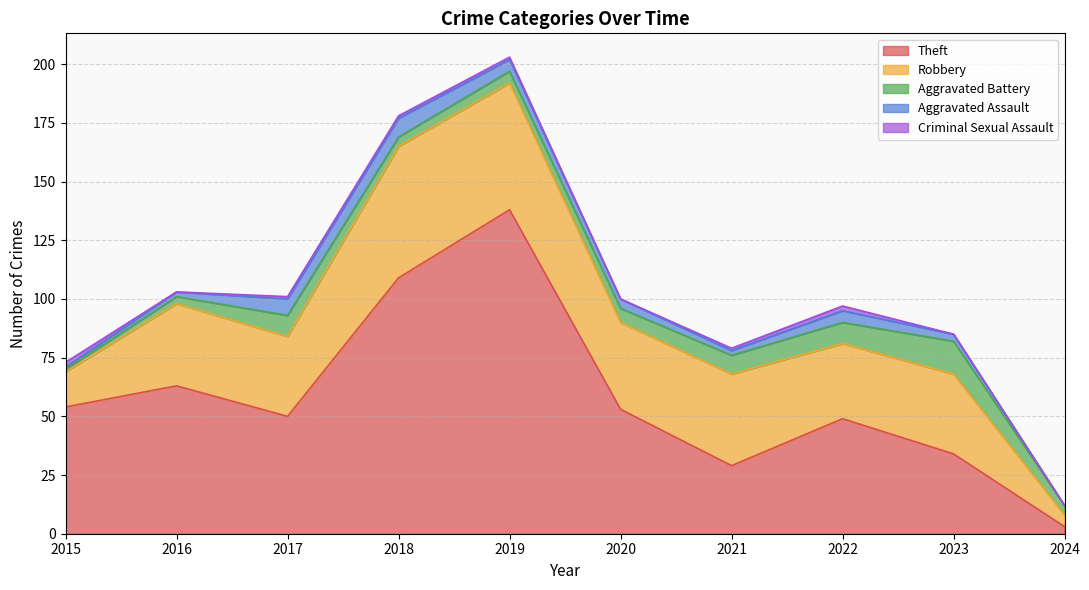

What is the value of the Robbery point at the 9th from the left?

34